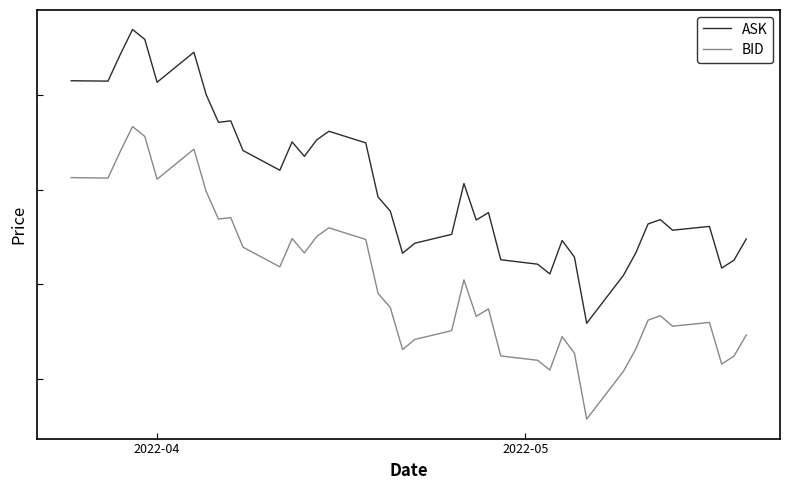

How many interior local valleys does the BID series have?

11